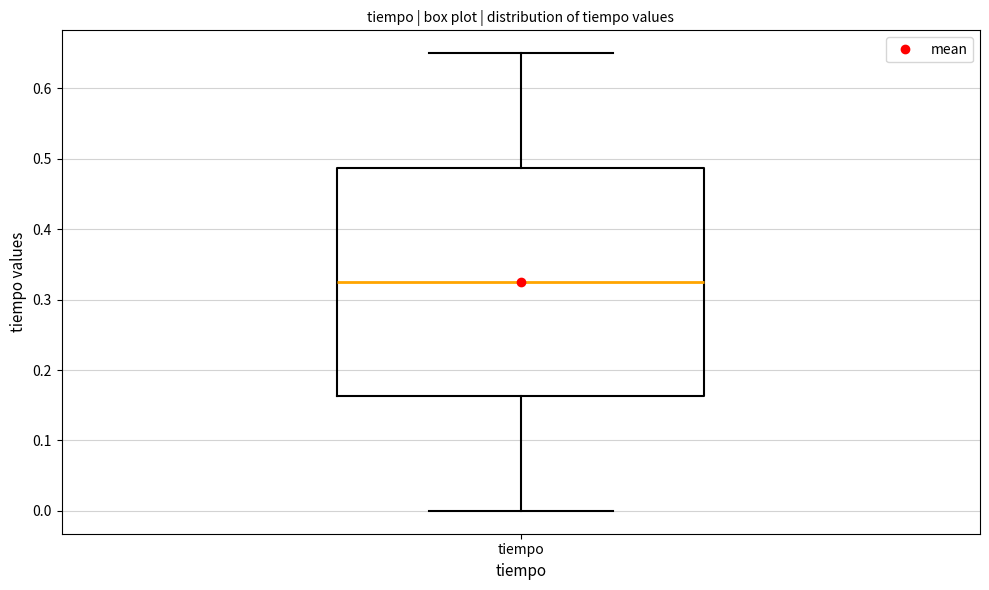

Read this box plot against the y-axis: the position of the median line, the range covered by the box, and the ends of both whiskers. The values are not printed on the chart, so give them approximately, as read against the axis.

median 0.33, box 0.16 to 0.49, whiskers 0.00 to 0.65